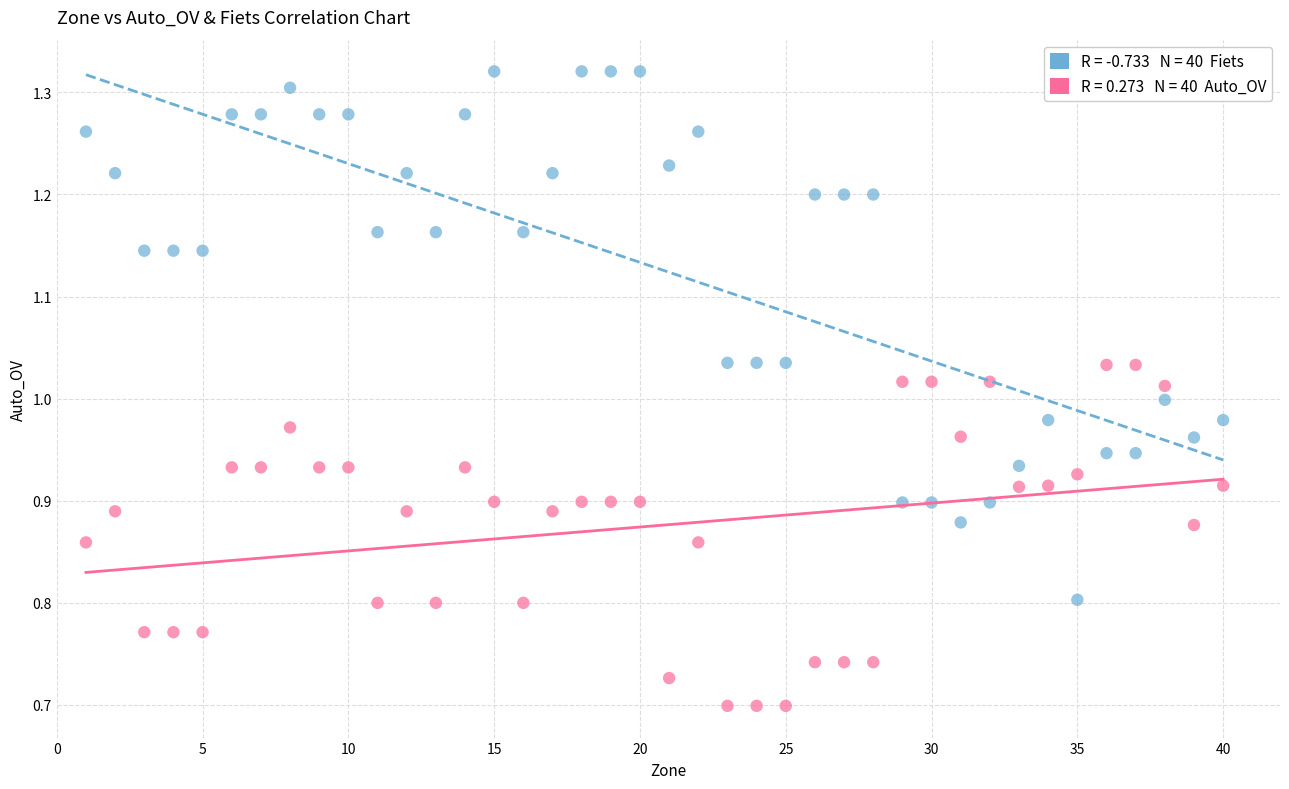

Across all data points, what is the range of Y values (max minus min)?

0.6